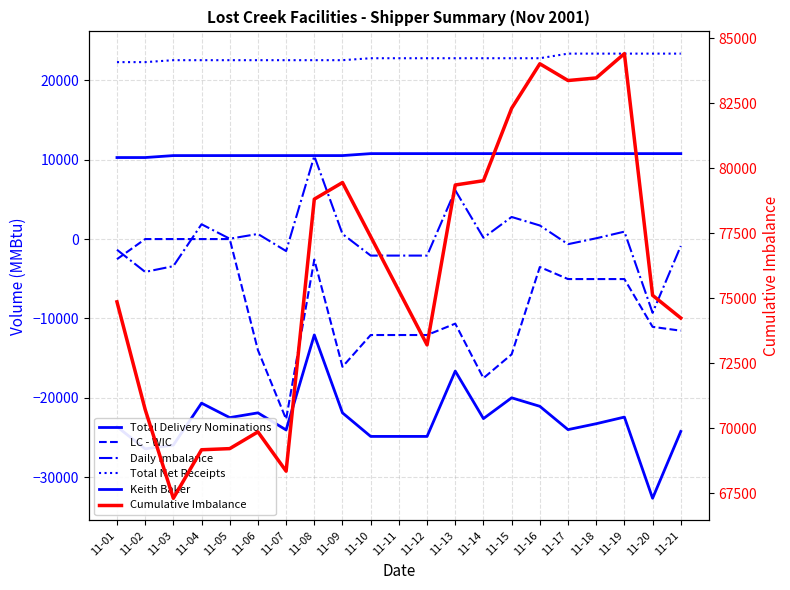

List the series in order of their peak value, highest first.

Cumulative Imbalance, Total Net Receipts, Keith Baker, Daily Imbalance, LC - WIC, Total Delivery Nominations